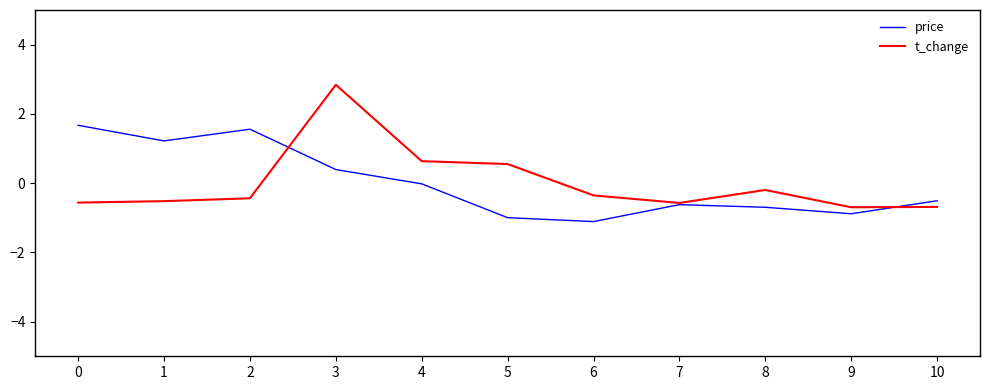

What is the difference between the second highest and second lowest values in the t_change series?

1.3